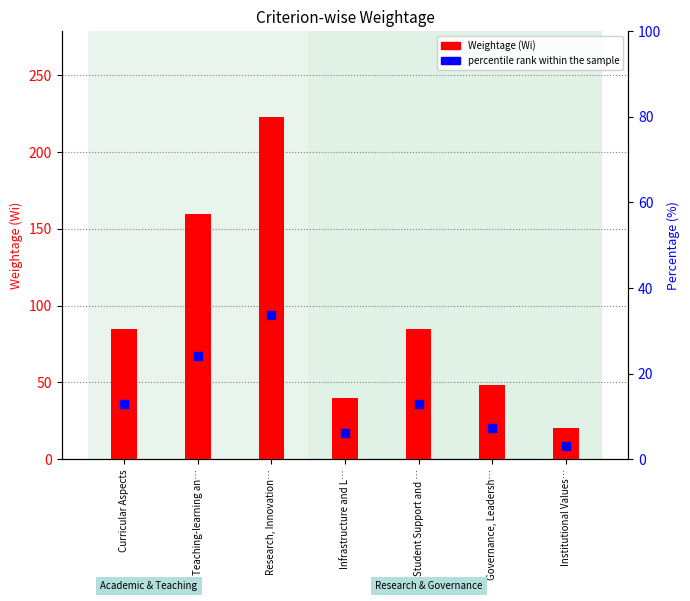

Which series contains the lowest Y value?

percentile rank within the sample